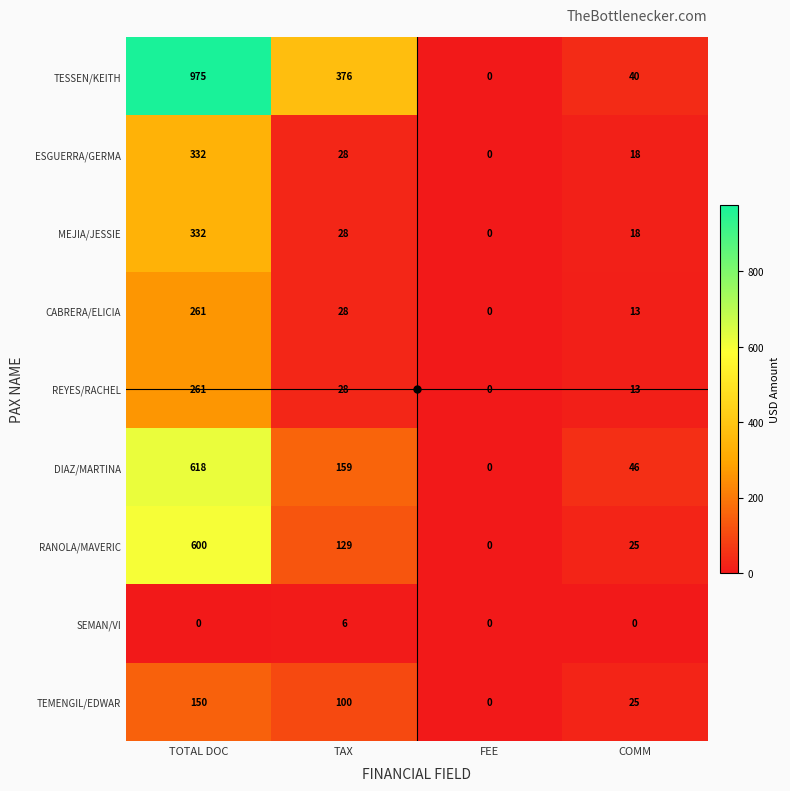

What is the sum of the ESGUERRA/GERMA values at TOTAL DOC and COMM?

350